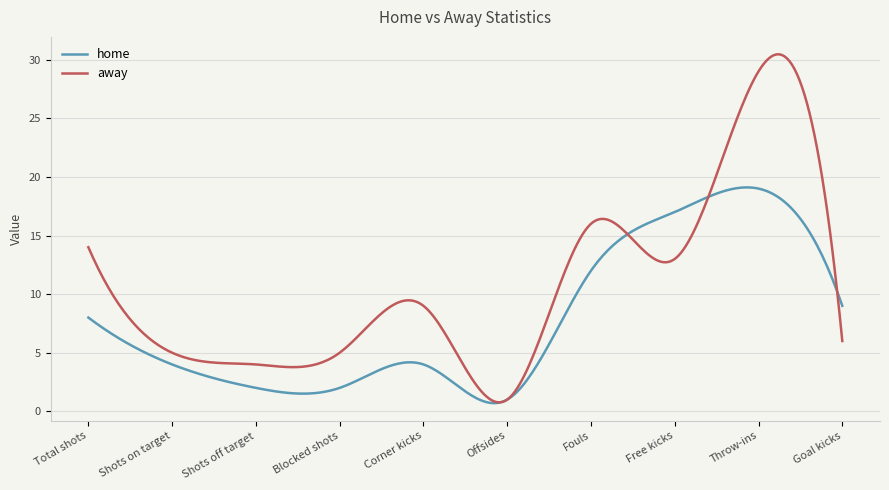

List the series in order of their overall mean, lowest first.

home, away